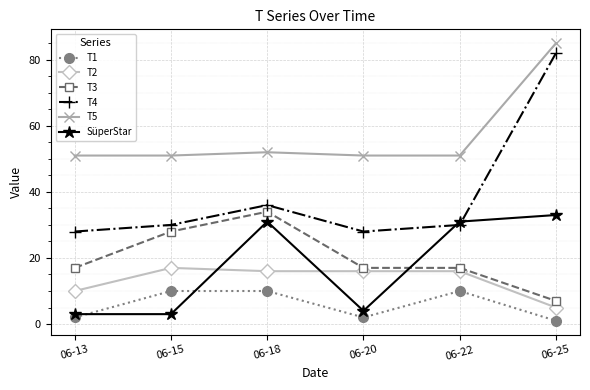

Read the T1 value at 06-22.

10